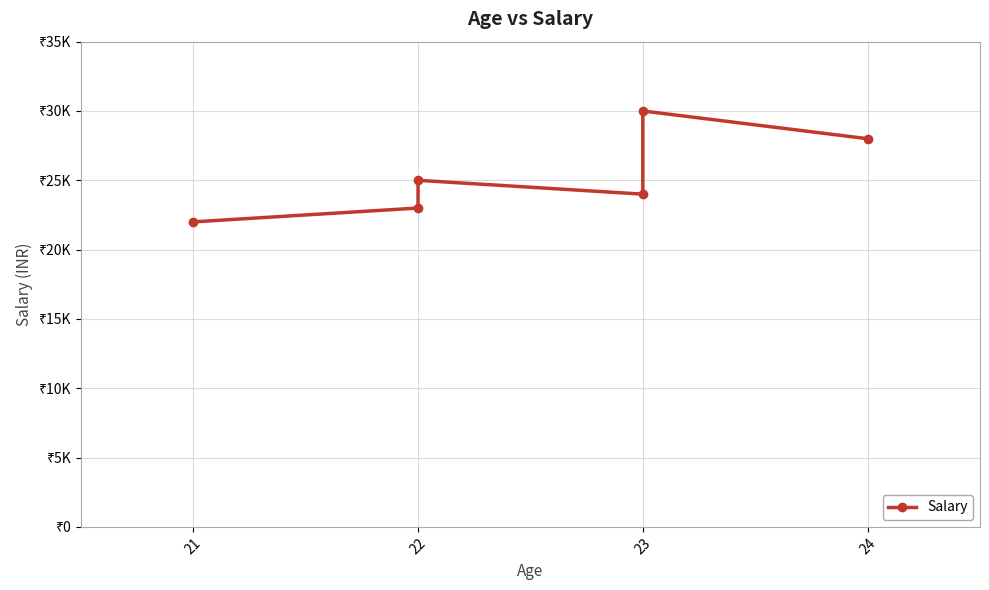

What is the greatest value displayed?

30000